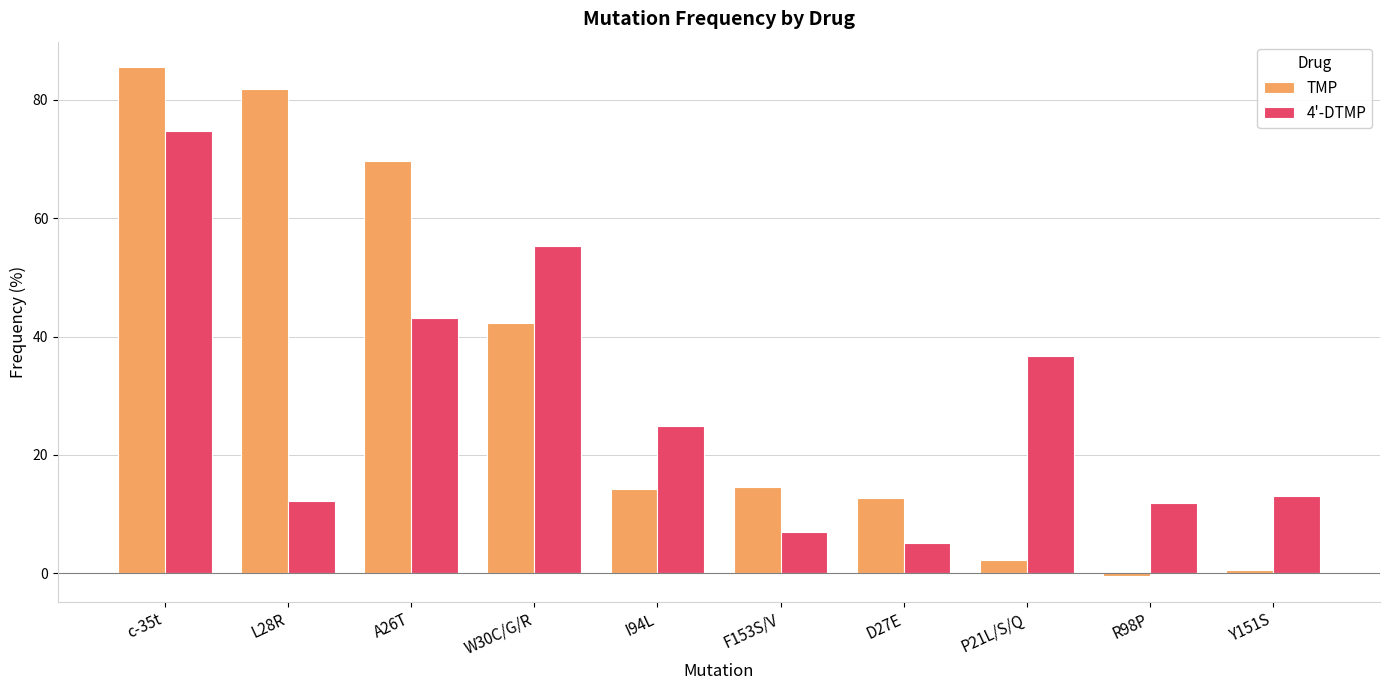

Which series has the widest spread of values?

TMP